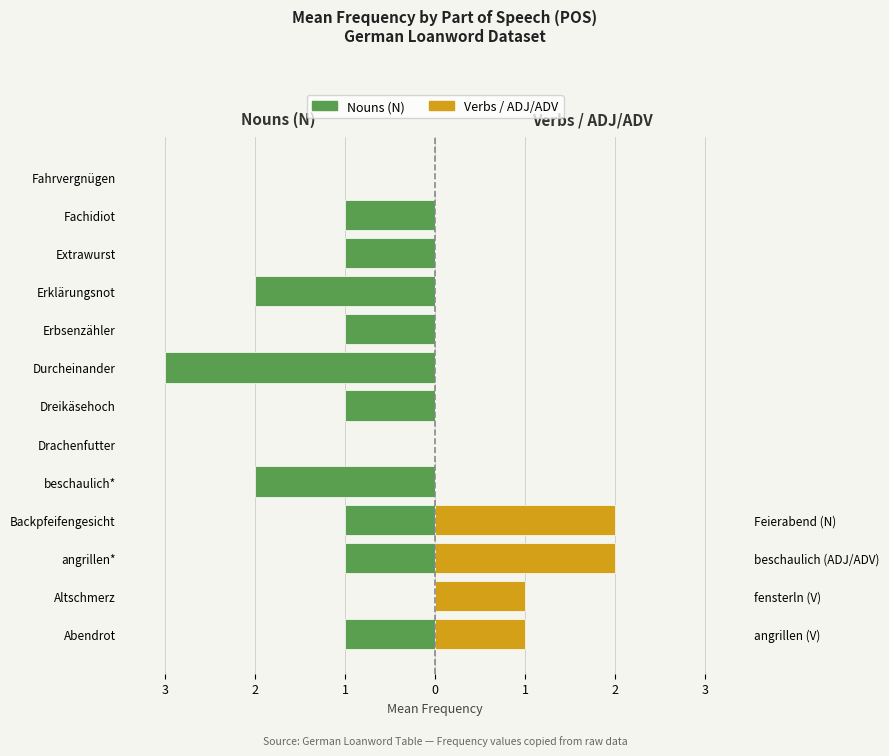

How many Nouns (N) values are between -1 and 0?

10